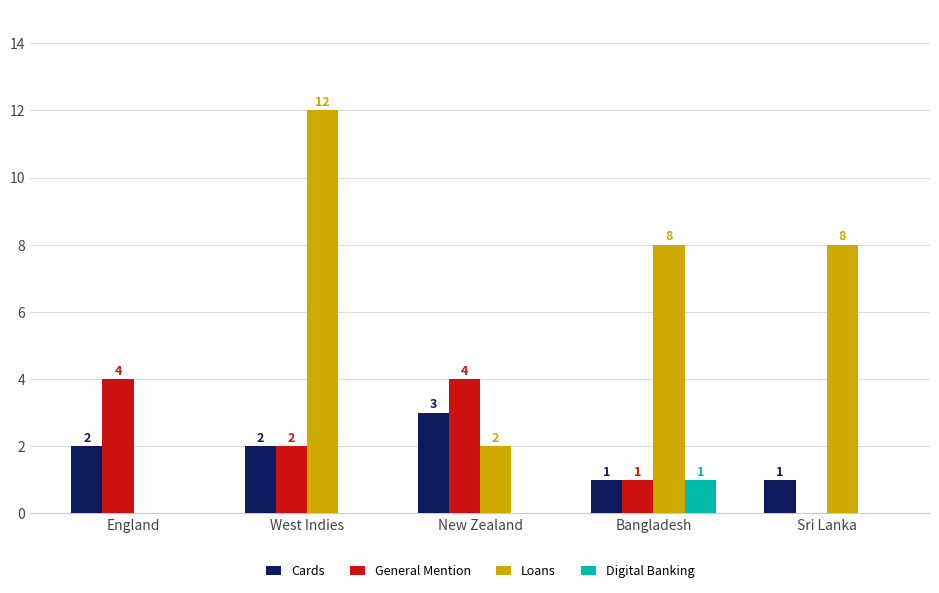

True or false: Digital Banking has a value of 0 at New Zealand.

True